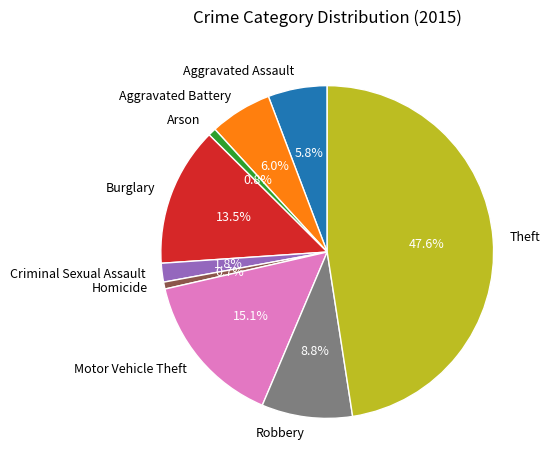

What percentage is NOT represented by Criminal Sexual Assault?

98.2%